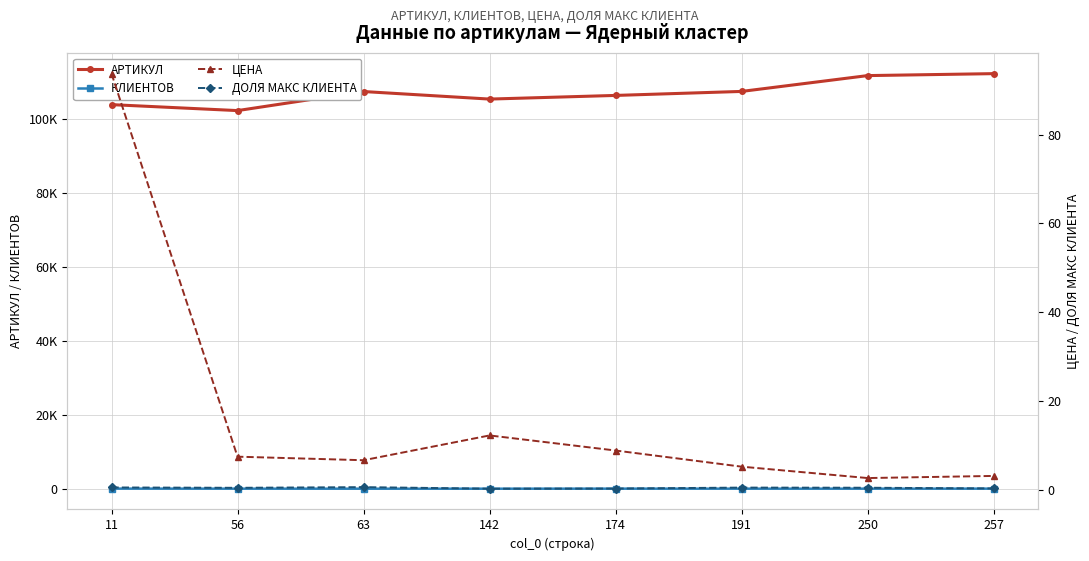

Which series has the widest spread of values?

АРТИКУЛ